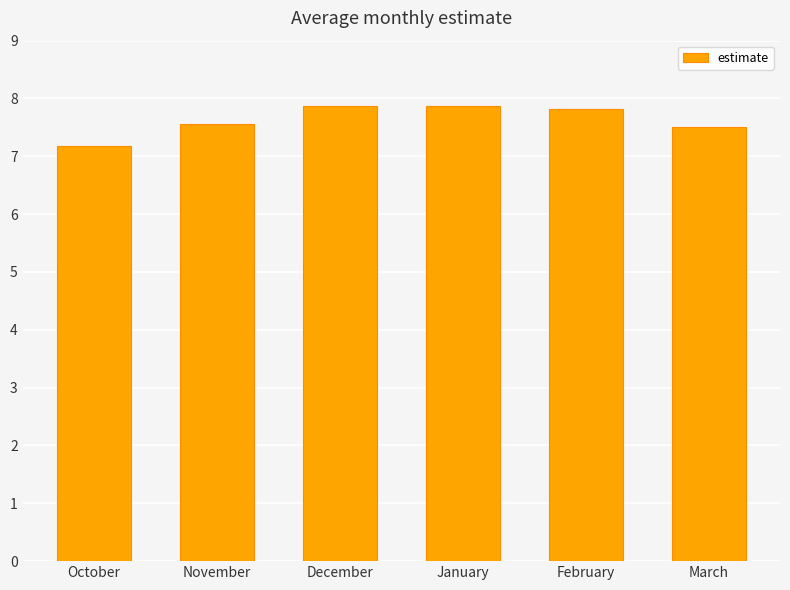

The value at March is 4.7. True or false?

False